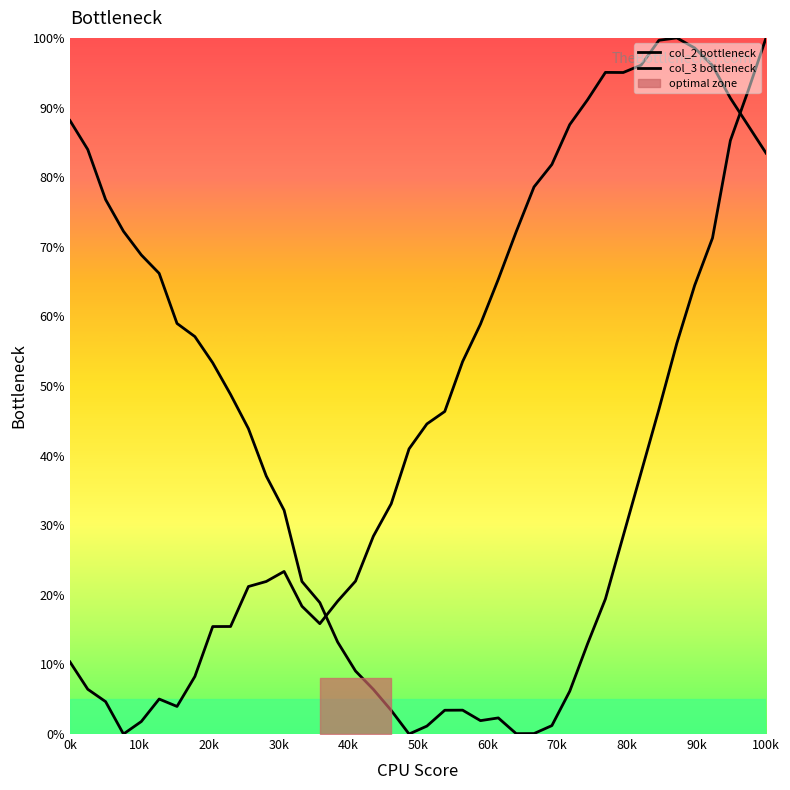

Does the chart display data point markers on the line(s)?

No